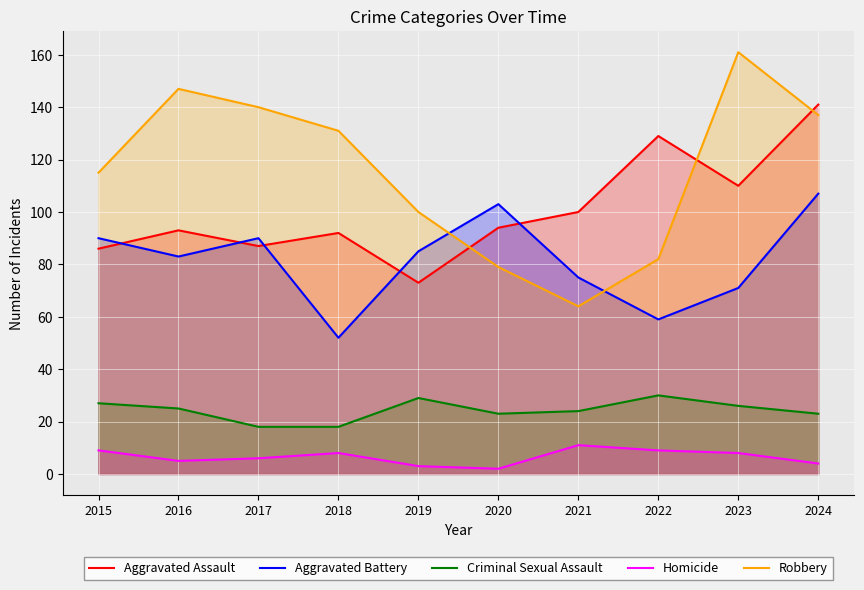

Is the value of Criminal Sexual Assault at 2019 greater than the value of Aggravated Assault at 2016?

No